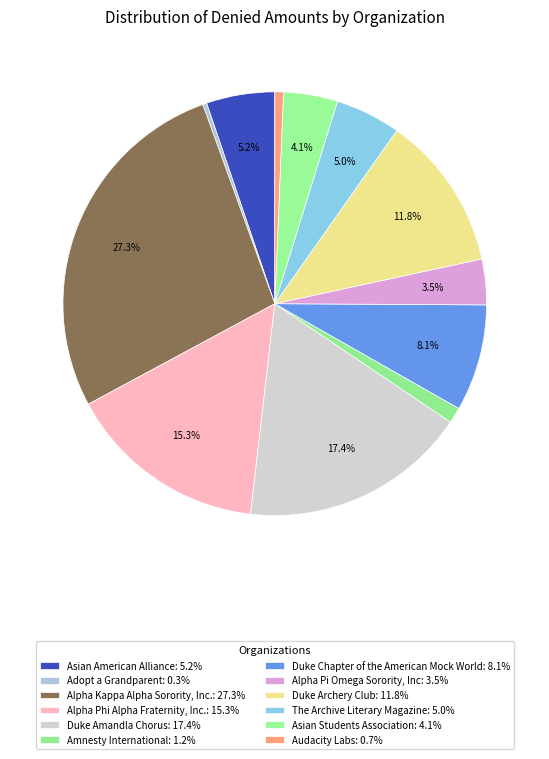

How many slices are in this pie chart?

12